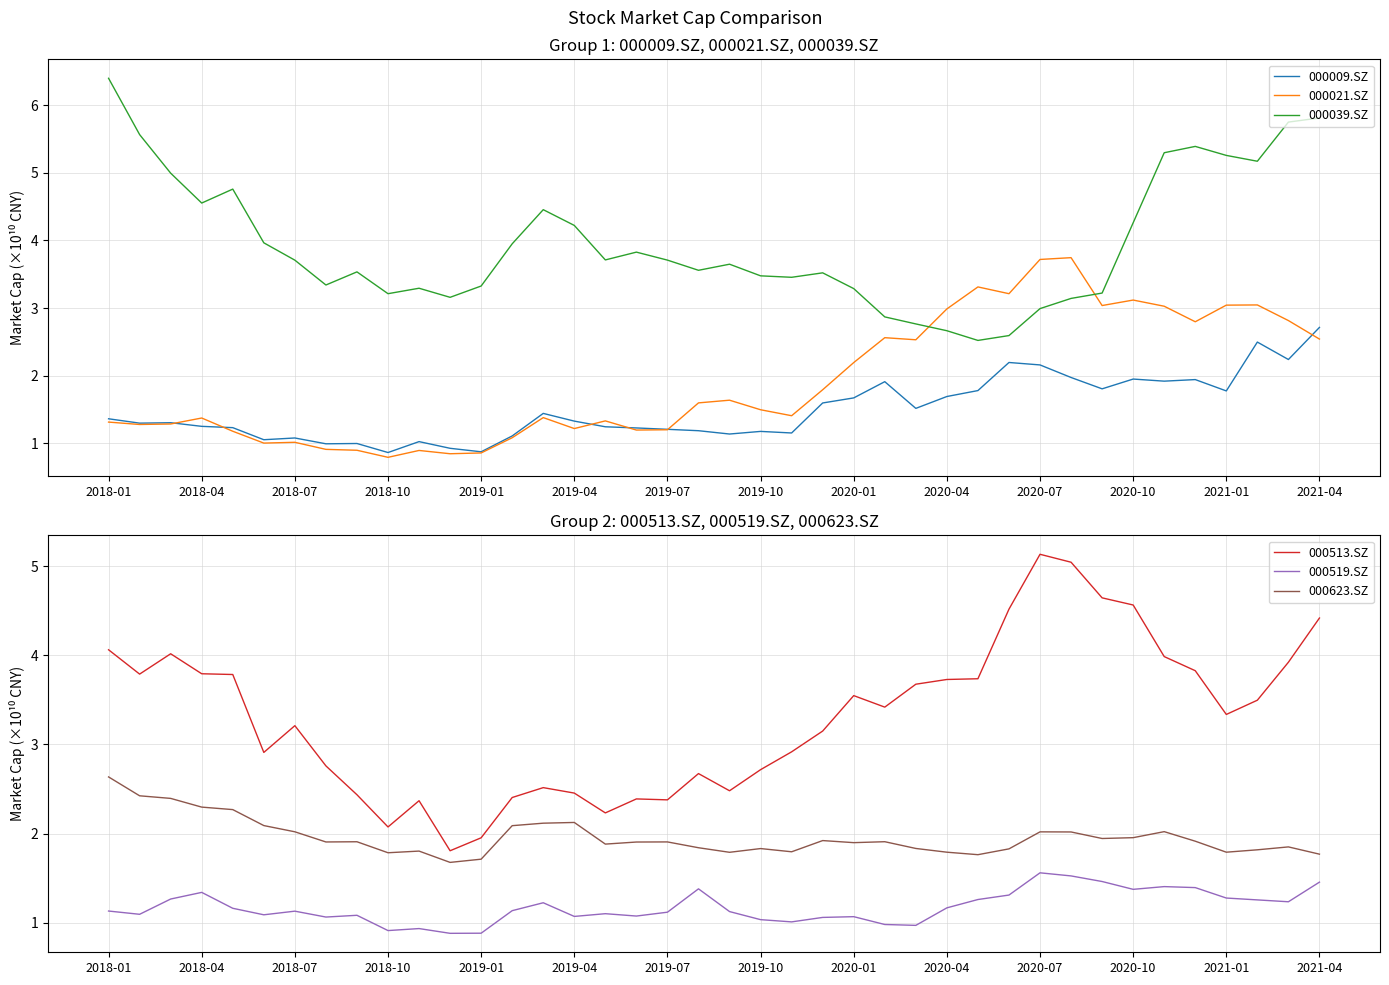

What is the minimum value for 000009.SZ?

0.9